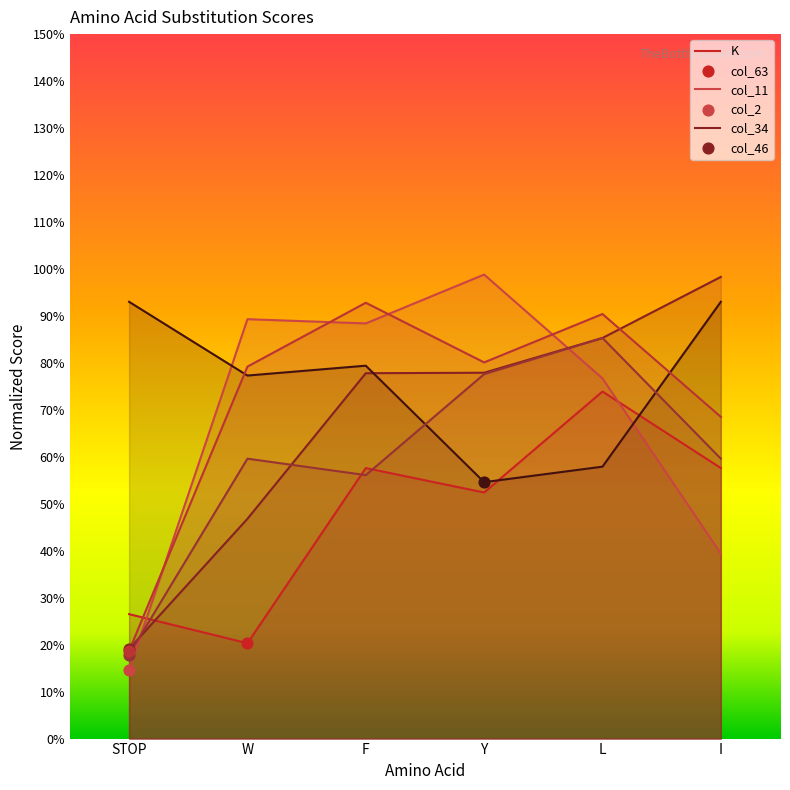

Which series reaches the minimum Y coordinate?

col_63